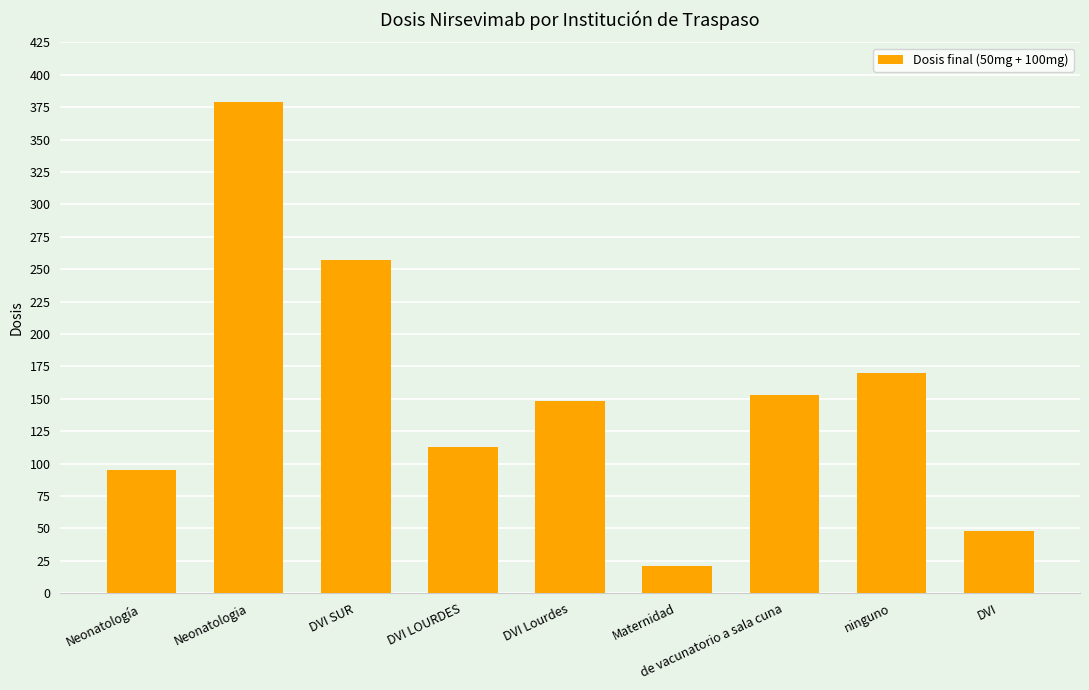

What is the label of the 9th bar from the left?

DVI